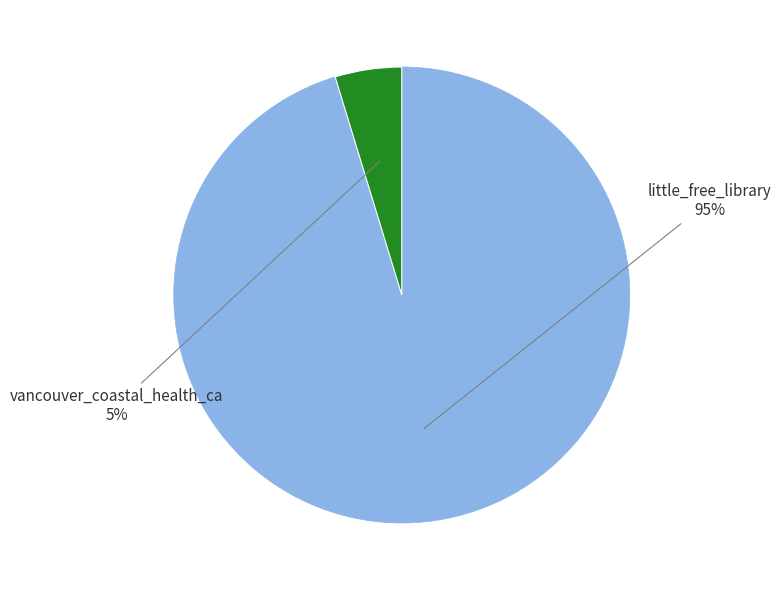

To the nearest percent, what is the average slice percentage?

50%